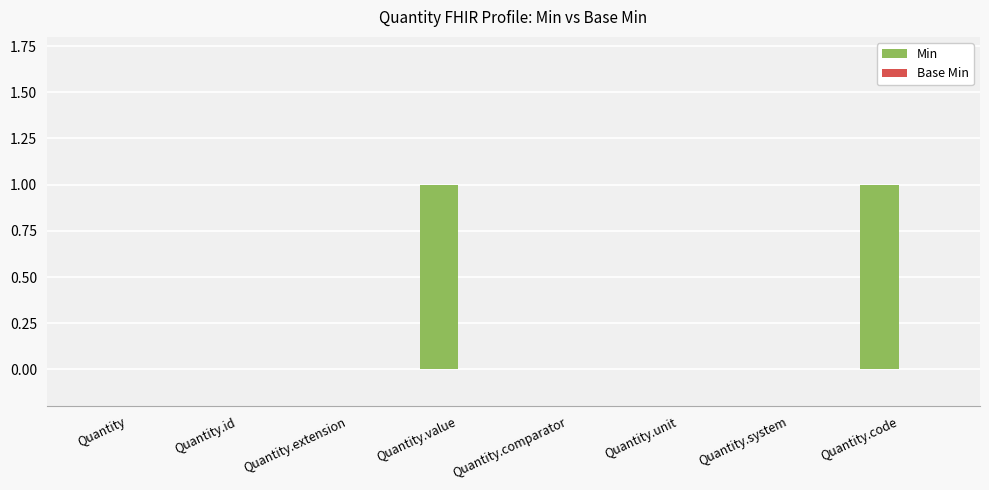

Is it true that the value at Quantity.system is 0?

True